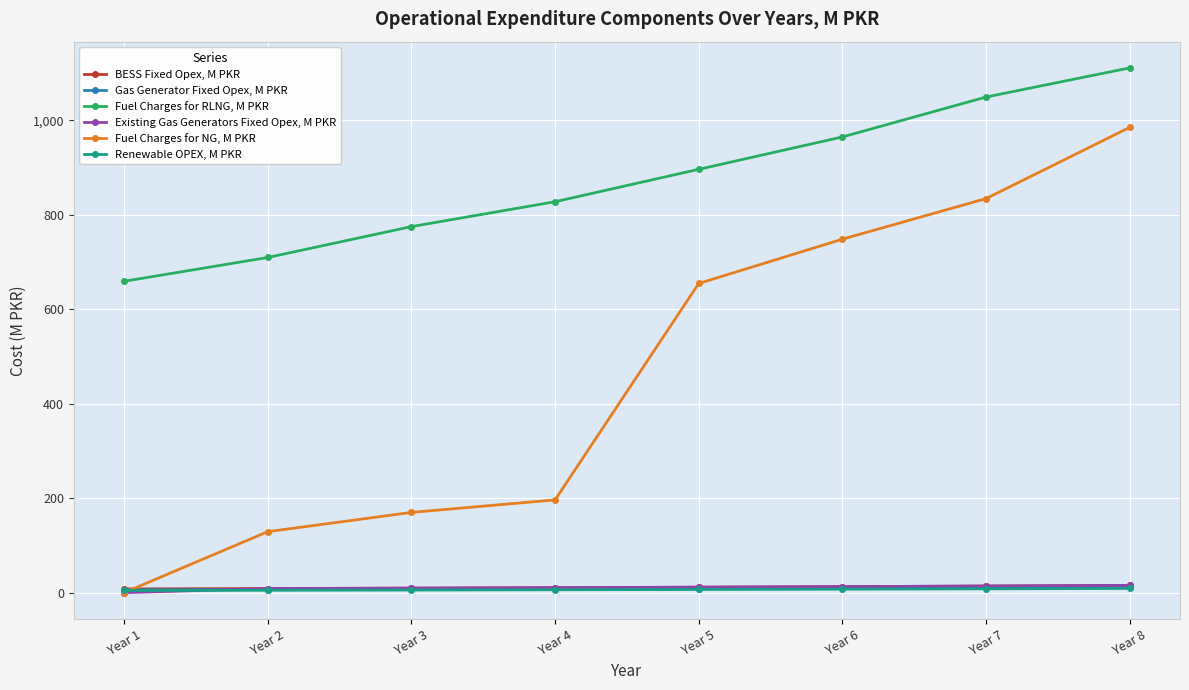

Which series changed the most between Year 1 and Year 8?

Fuel Charges for NG, M PKR